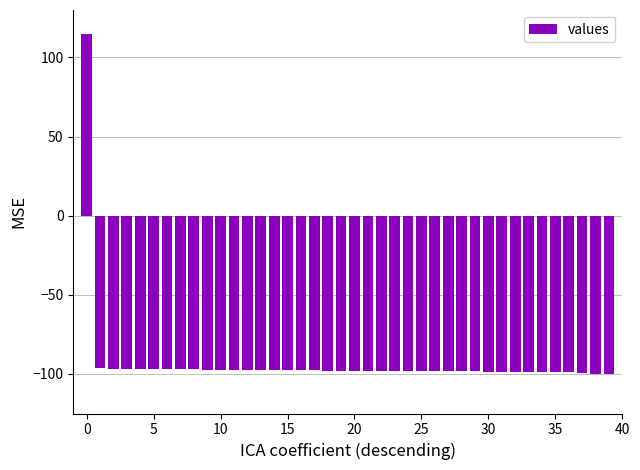

How many positive values are there?

1